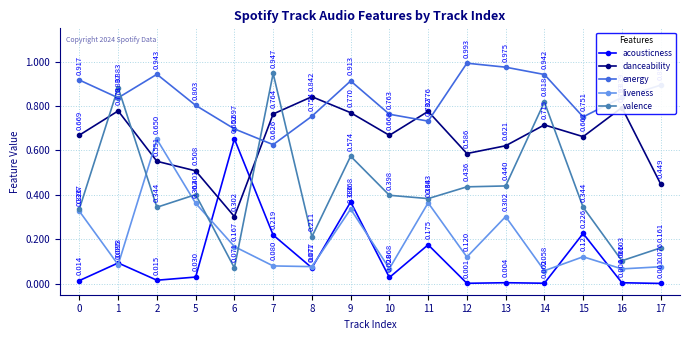

Is it true that danceability equals 1.2 at 0?

False